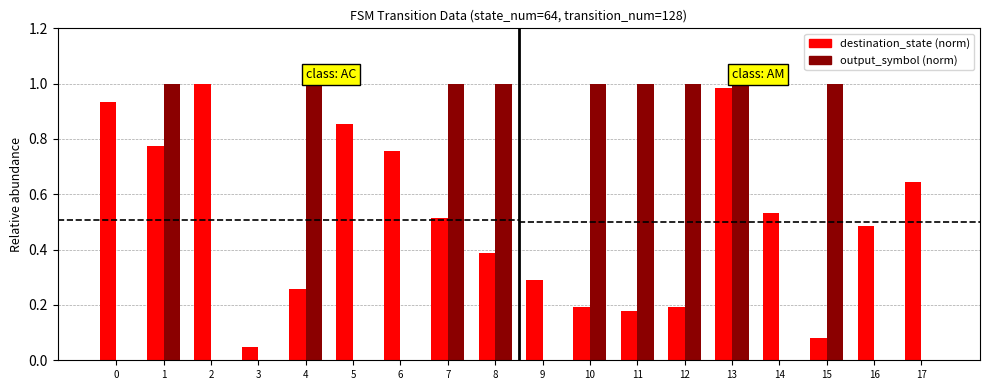

True or false: destination_state (norm) has a value of 0.1 at 10.

False